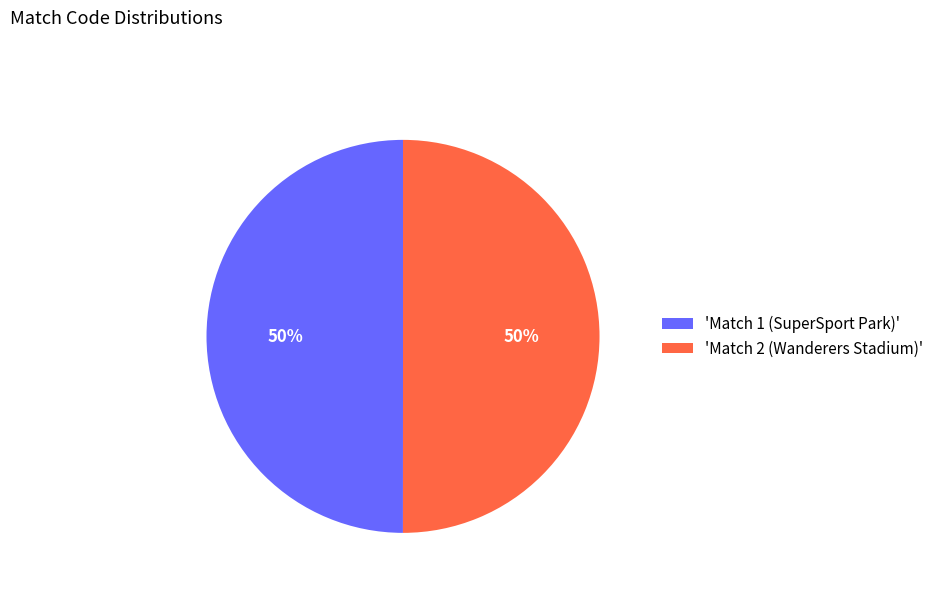

To the nearest percent, what portion does 'Match 2 (Wanderers Stadium)' represent?

50%